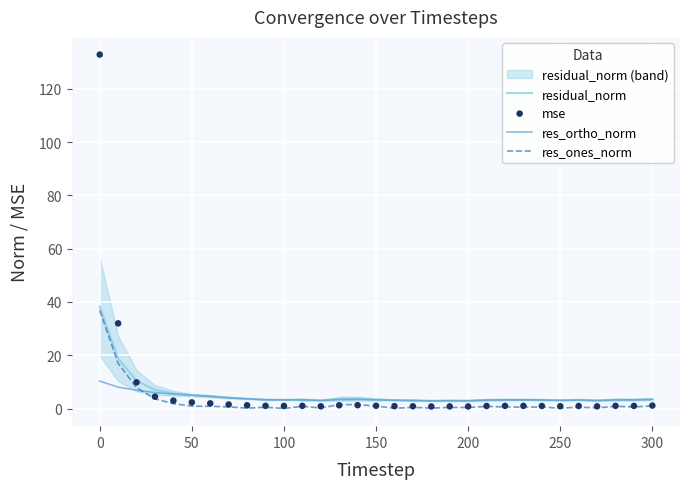

Which series has the largest total across all categories?

mse